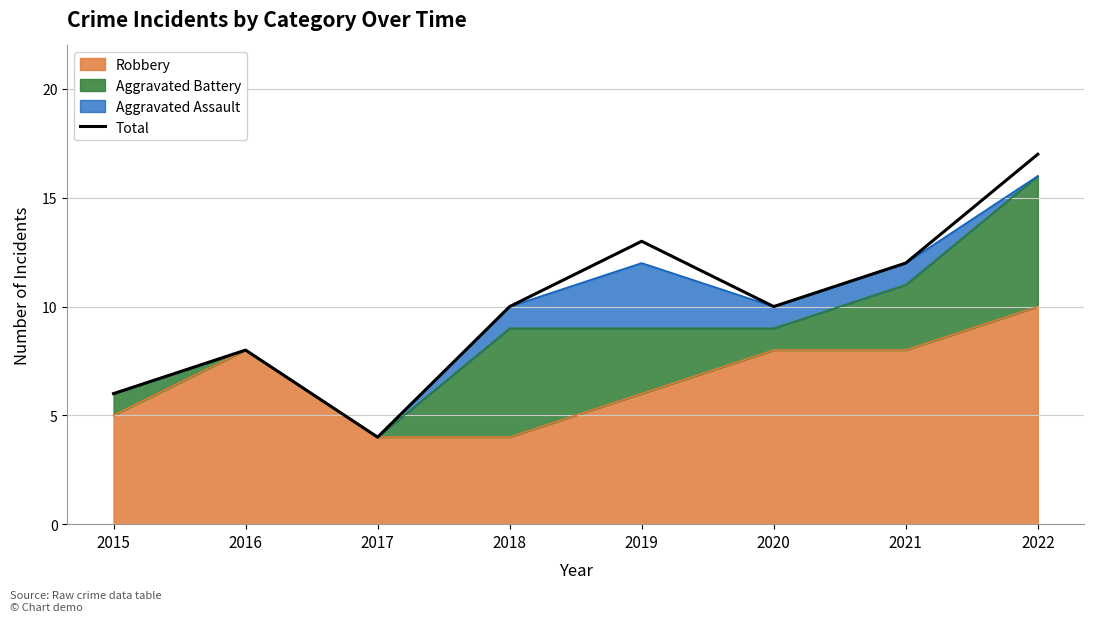

Where is the first local minimum?

2017